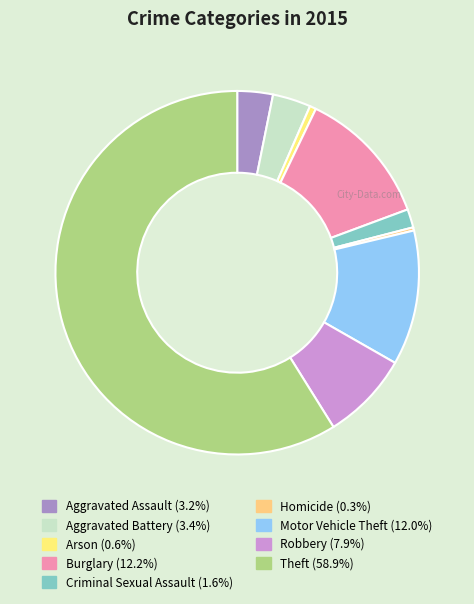

How many slices are in this pie chart?

9